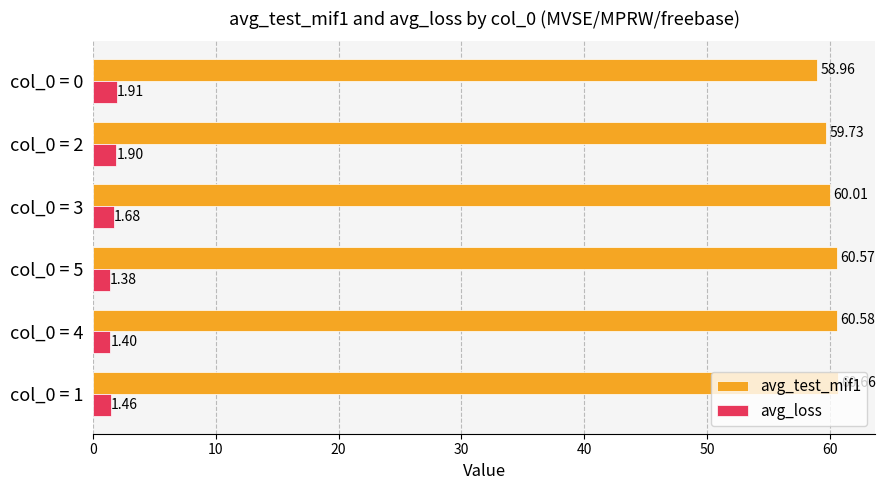

What is the maximum value shown in the chart?

60.7